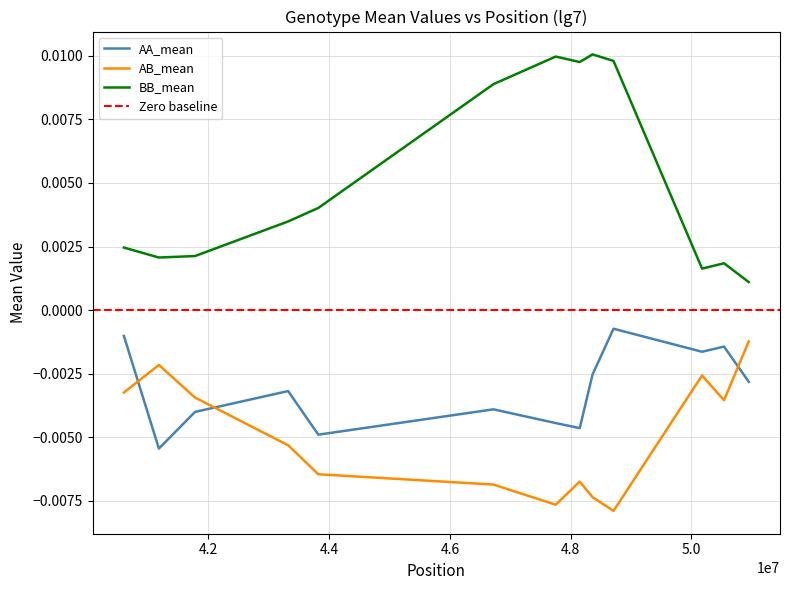

True or false: AB_mean and BB_mean cross at least once.

False